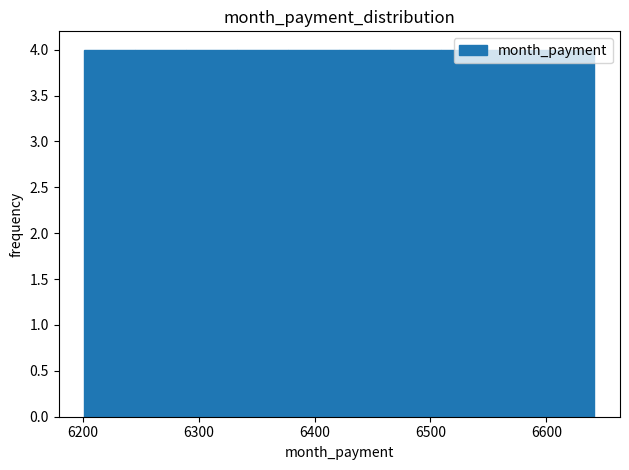

How tall is the bar that spans 6330 to 6380 on the x-axis? Neither the bar edges nor the heights are printed on the chart, so give them approximately, as read against the axes.

4